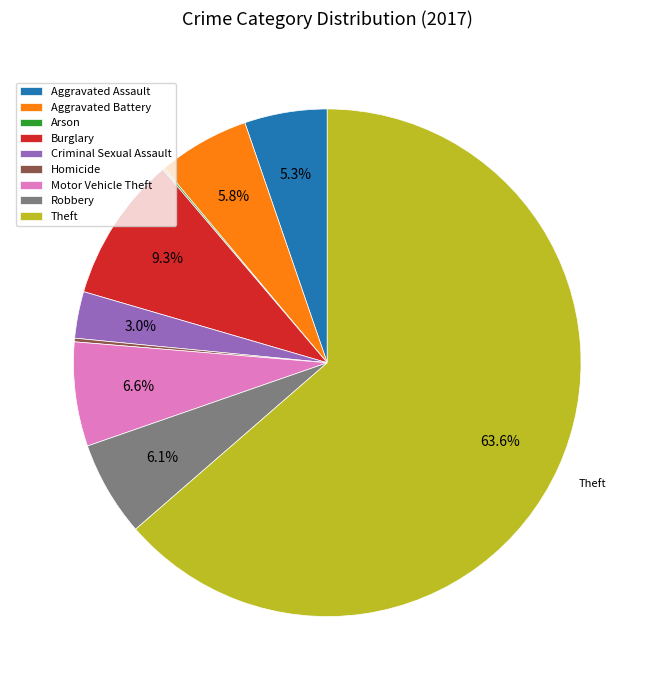

What is the largest slice in the pie chart?

Theft